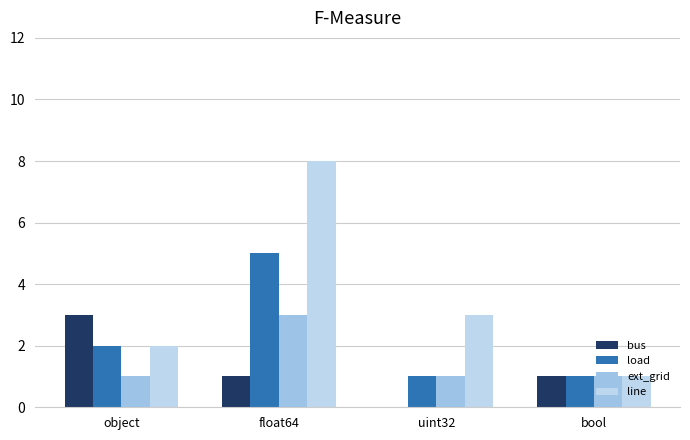

Reading left to right, transcribe all the data shown in this chart.

bus: object=3	float64=1	uint32=0	bool=1
load: object=2	float64=5	uint32=1	bool=1
ext_grid: object=1	float64=3	uint32=1	bool=1
line: object=2	float64=8	uint32=3	bool=1